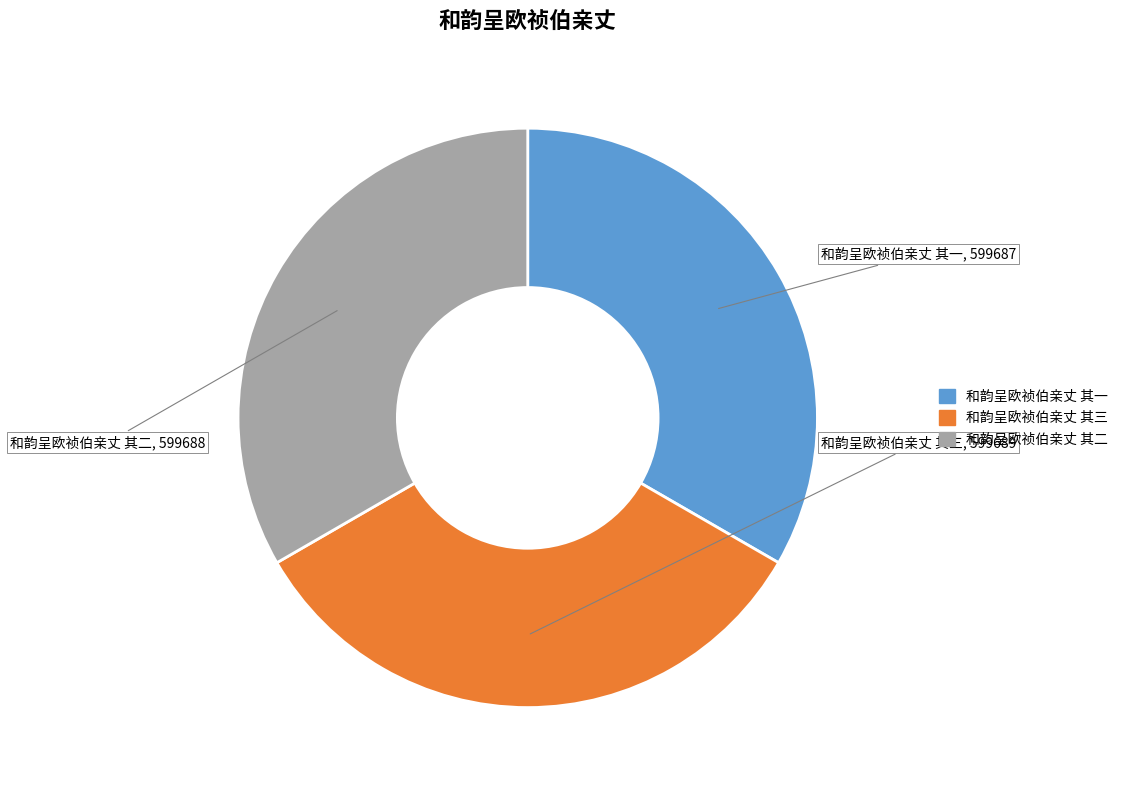

What is the ratio of the value at 和韵呈欧祯伯亲丈 其二 to the value at 和韵呈欧祯伯亲丈 其三?

1.0